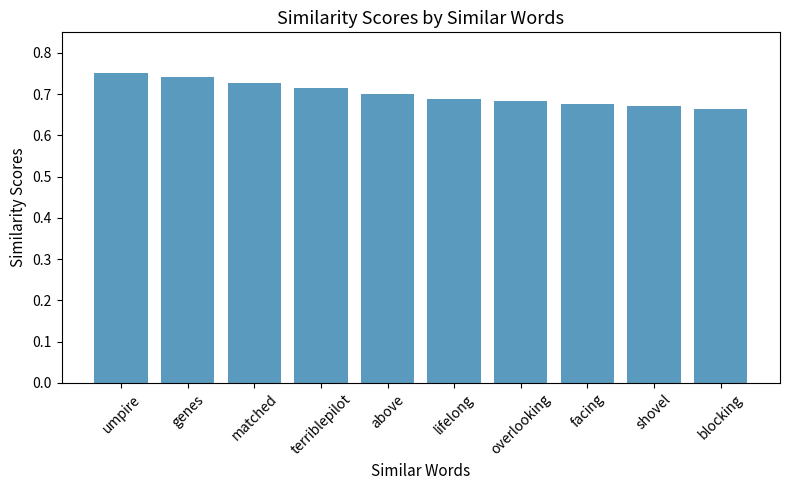

The value at overlooking is 0.7. True or false?

True